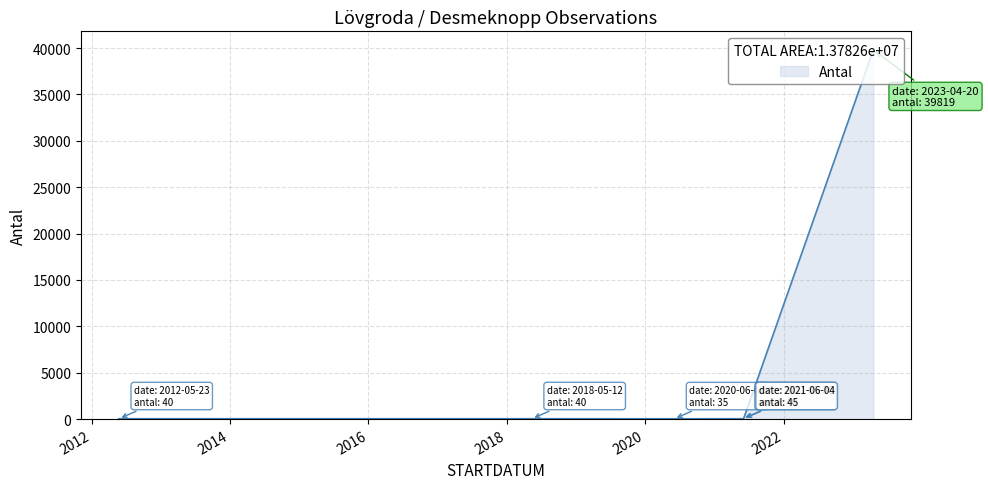

What is the difference between the maximum and second lowest values?

39779